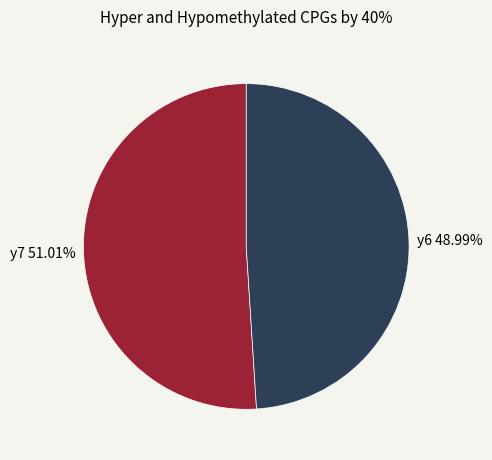

Is there a majority slice in this chart?

Yes